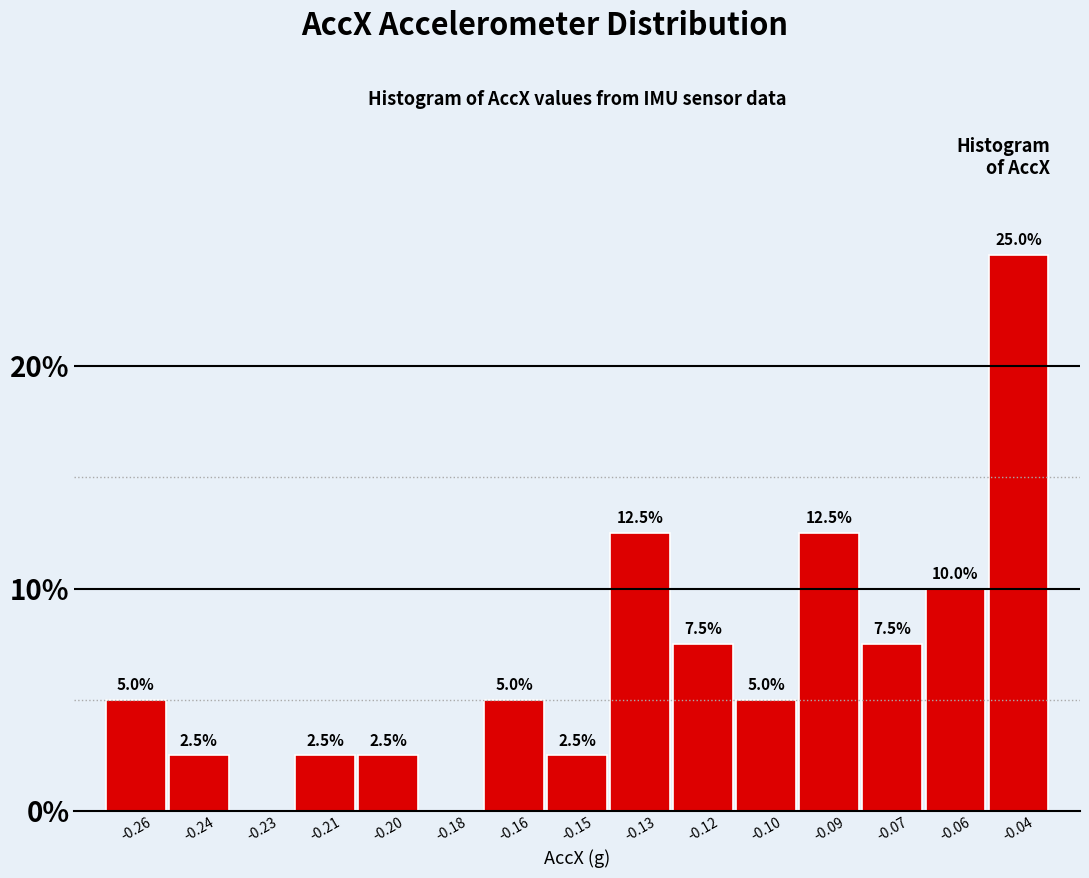

Reading left to right, list all the values displayed in this chart.

-0.26=5.0	-0.24=2.5	-0.23=0.0	-0.21=2.5	-0.20=2.5	-0.18=0.0	-0.16=5.0	-0.15=2.5	-0.13=12.5	-0.12=7.5	-0.10=5.0	-0.09=12.5	-0.07=7.5	-0.06=10.0	-0.04=25.0